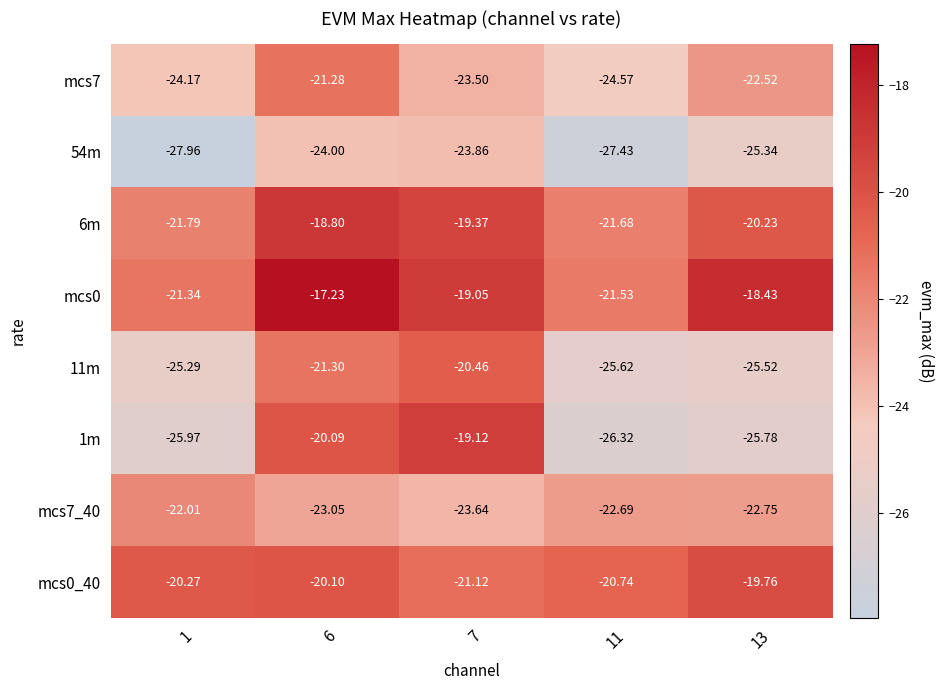

What is the spread (max minus min) of values at 7?

4.8